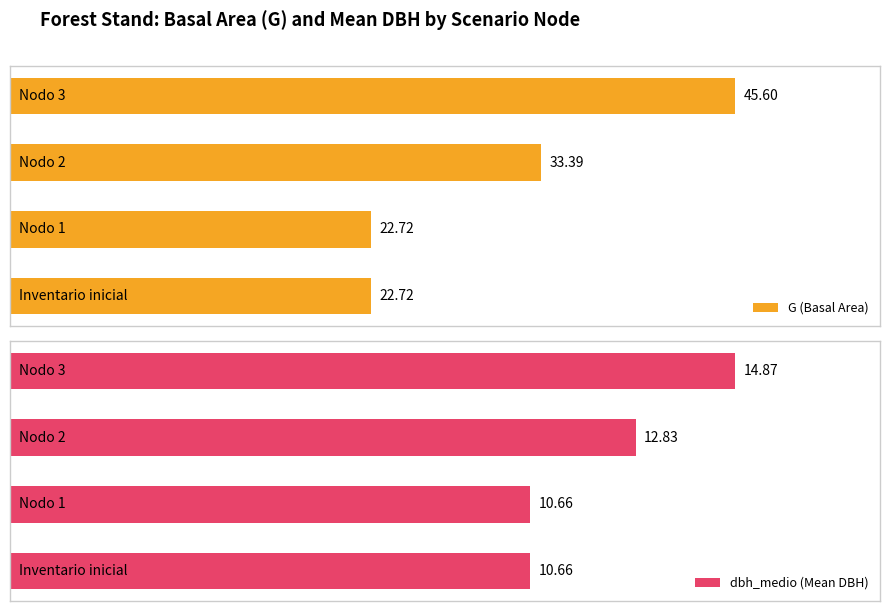

How many values in the G (Basal Area) series exceed 33?

2